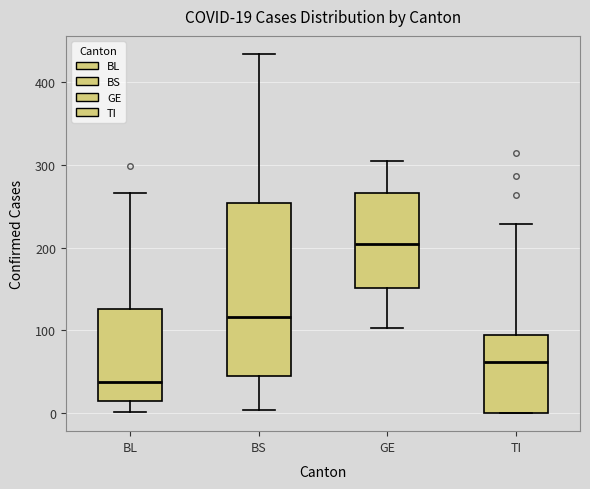

Which box's median line is the lowest?

BL